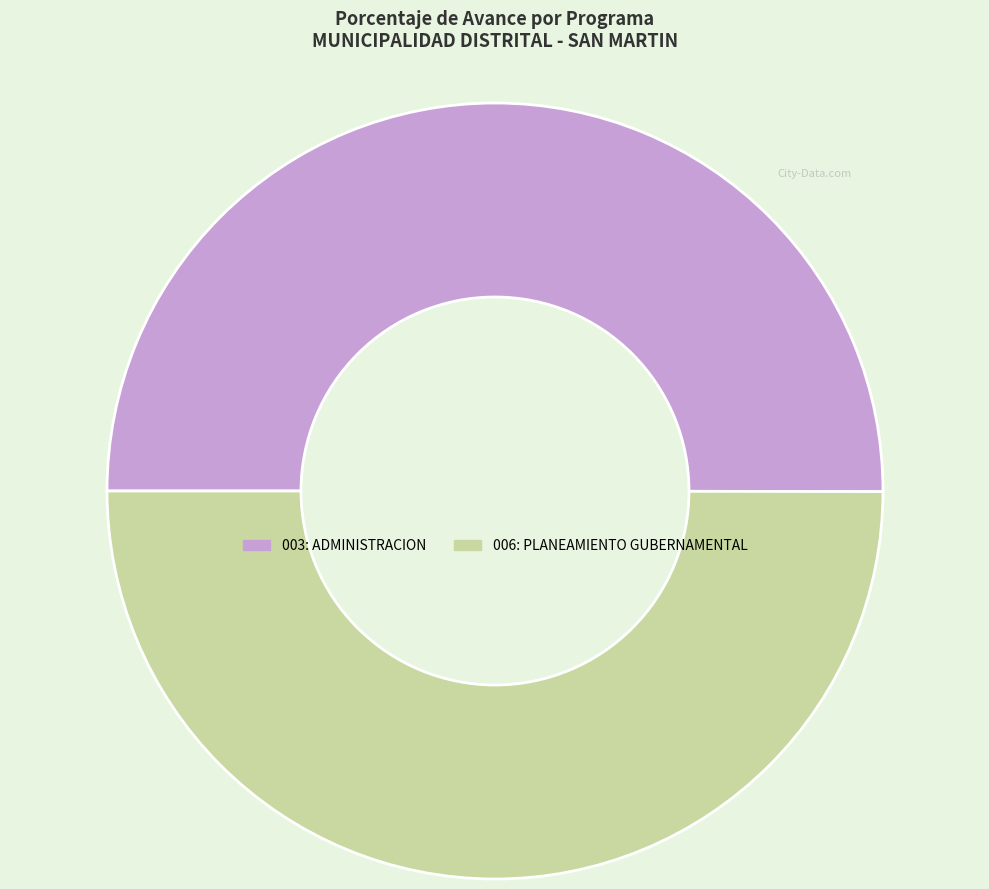

Do 003: ADMINISTRACION and 006: PLANEAMIENTO GUBERNAMENTAL together represent more than half of the pie?

Yes